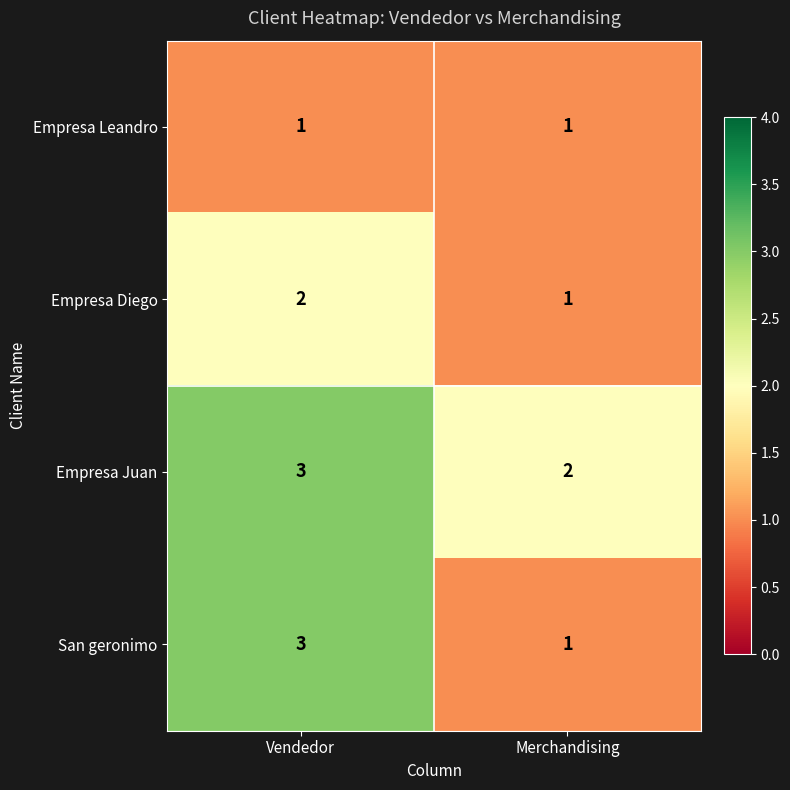

At which label does San geronimo reach its minimum?

Merchandising